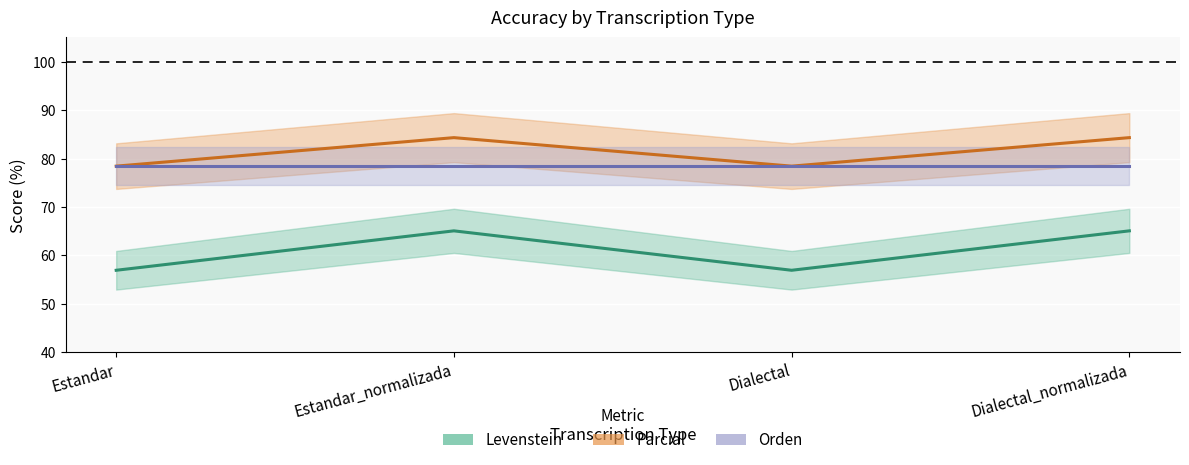

How many categories are shown in the chart?

4